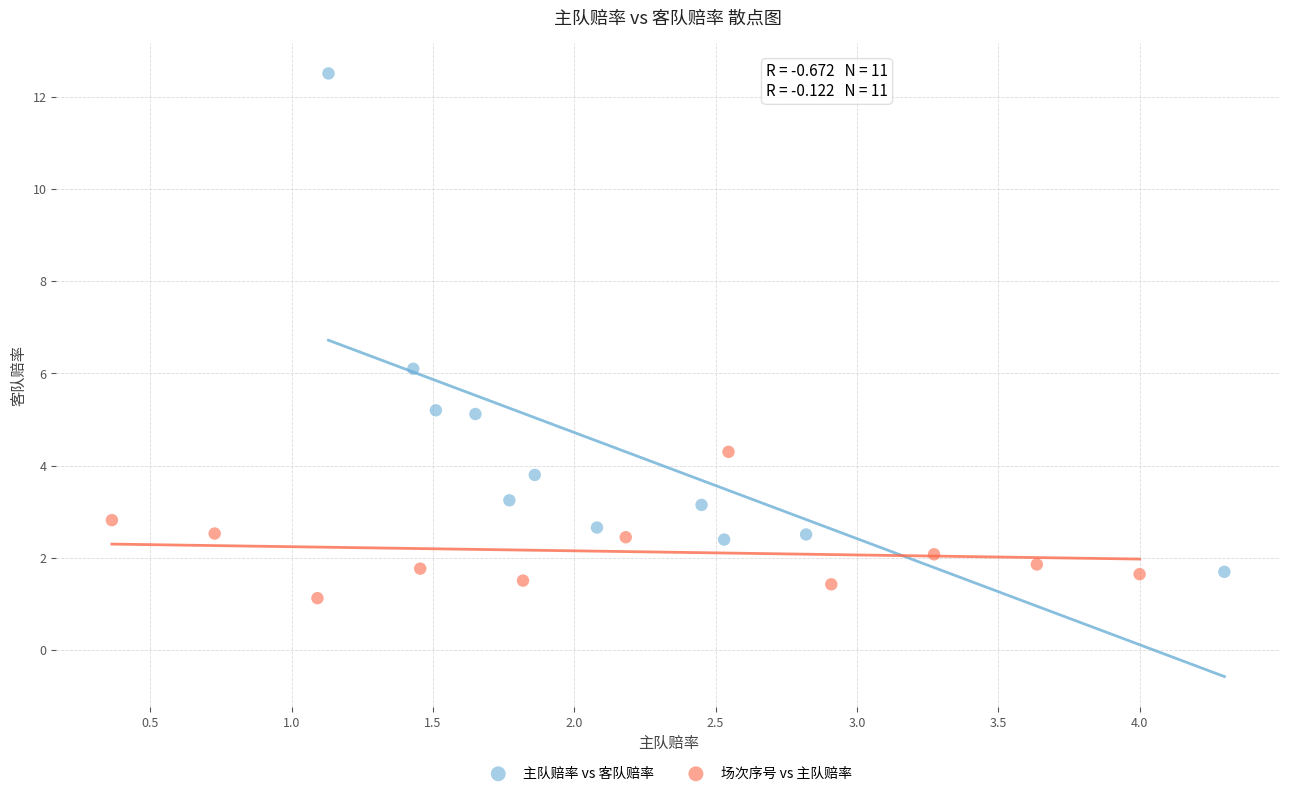

Which series has the largest Y range (max minus min)?

主队赔率 vs 客队赔率